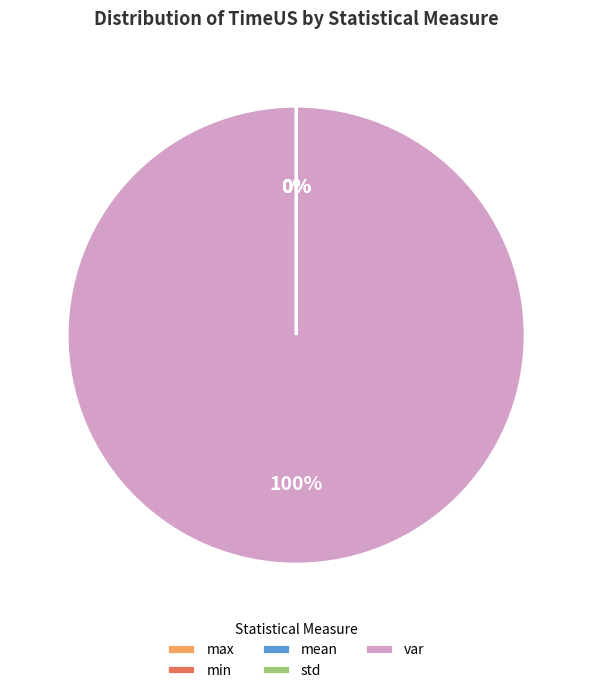

Is there a majority slice in this chart?

Yes